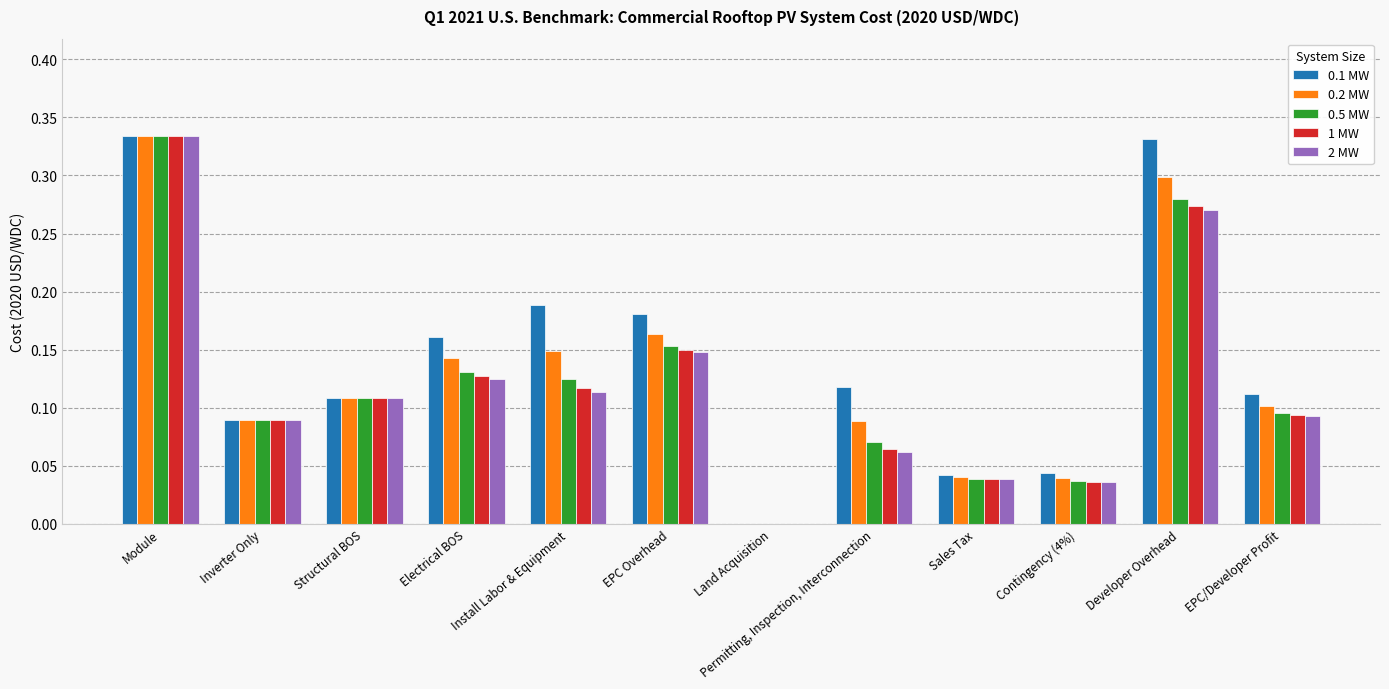

How many categories are shown in the chart?

12